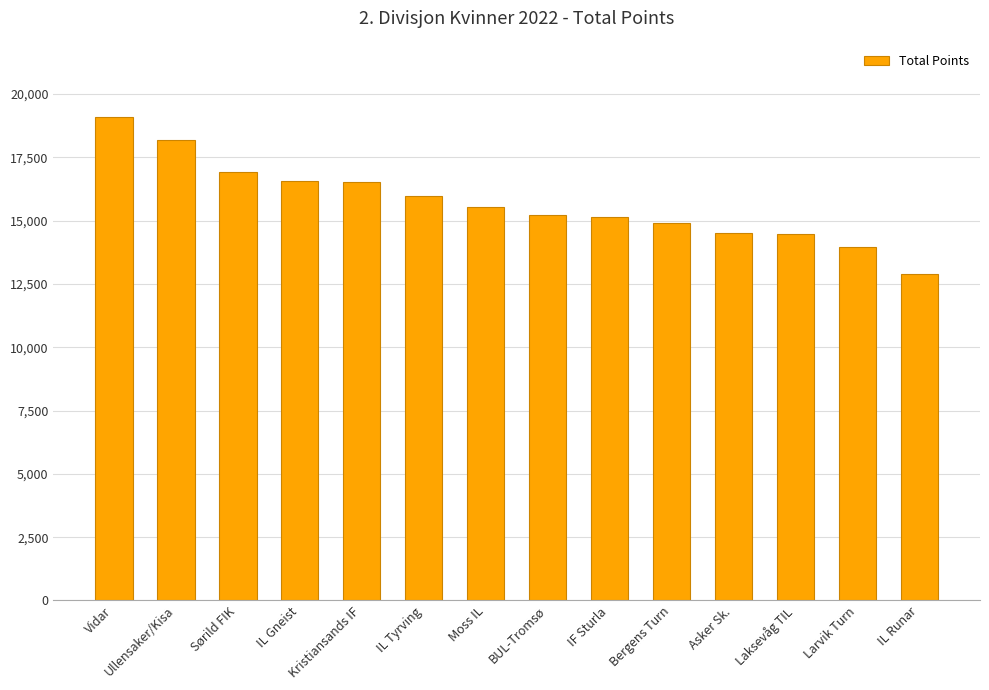

Where is the data nearest to the value 15995?

IL Tyrving